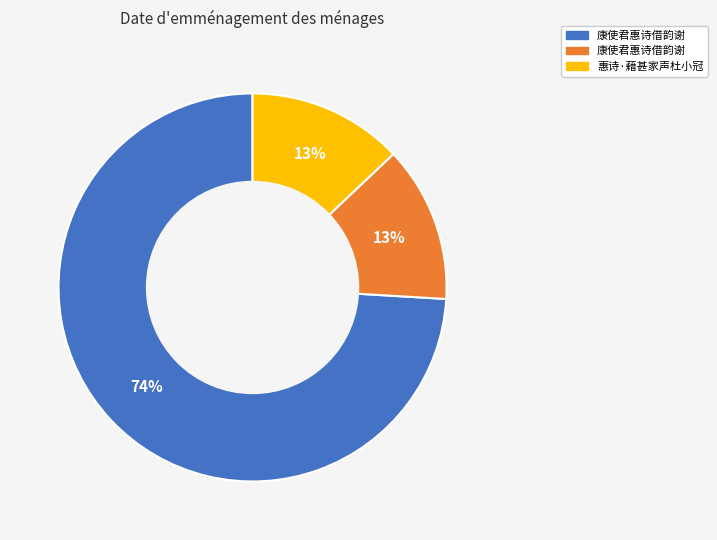

To the nearest percent, what is the average slice percentage?

33%